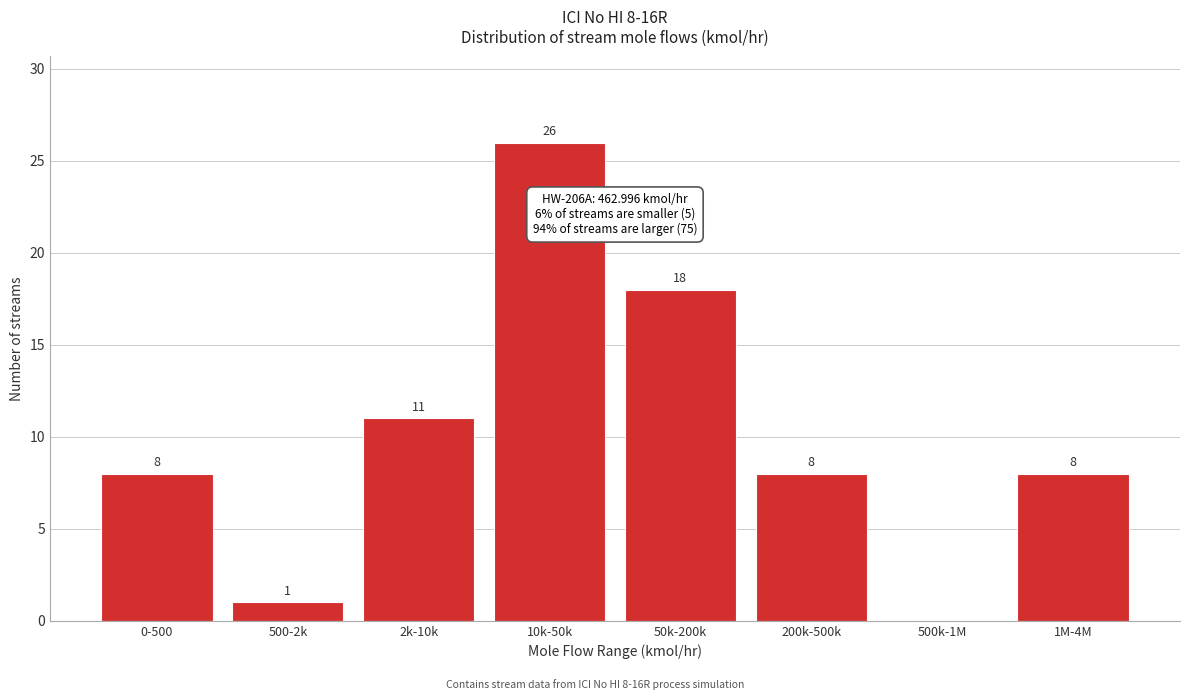

Reading left to right, list all the values displayed in this chart.

0-500=8	500-2k=1	2k-10k=11	10k-50k=26	50k-200k=18	200k-500k=8	500k-1M=0	1M-4M=8